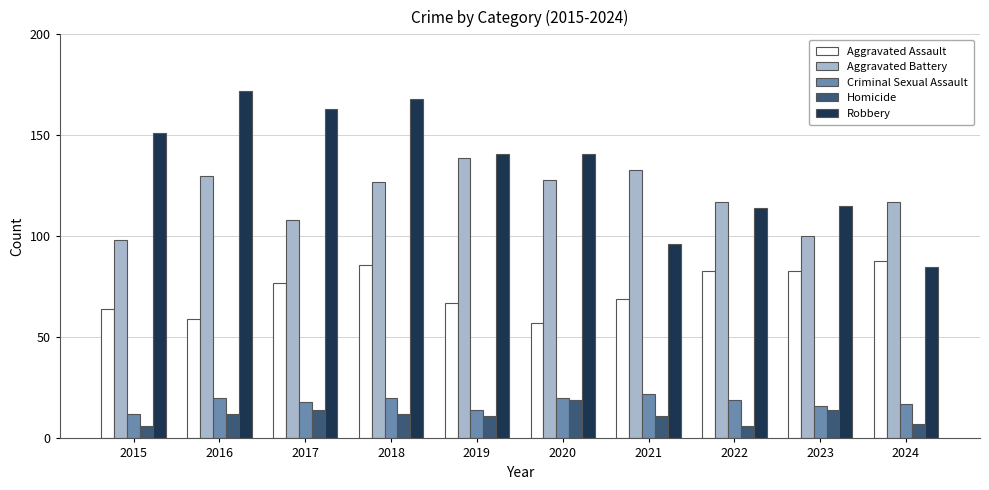

At which category is the sum across all series the highest?

2018